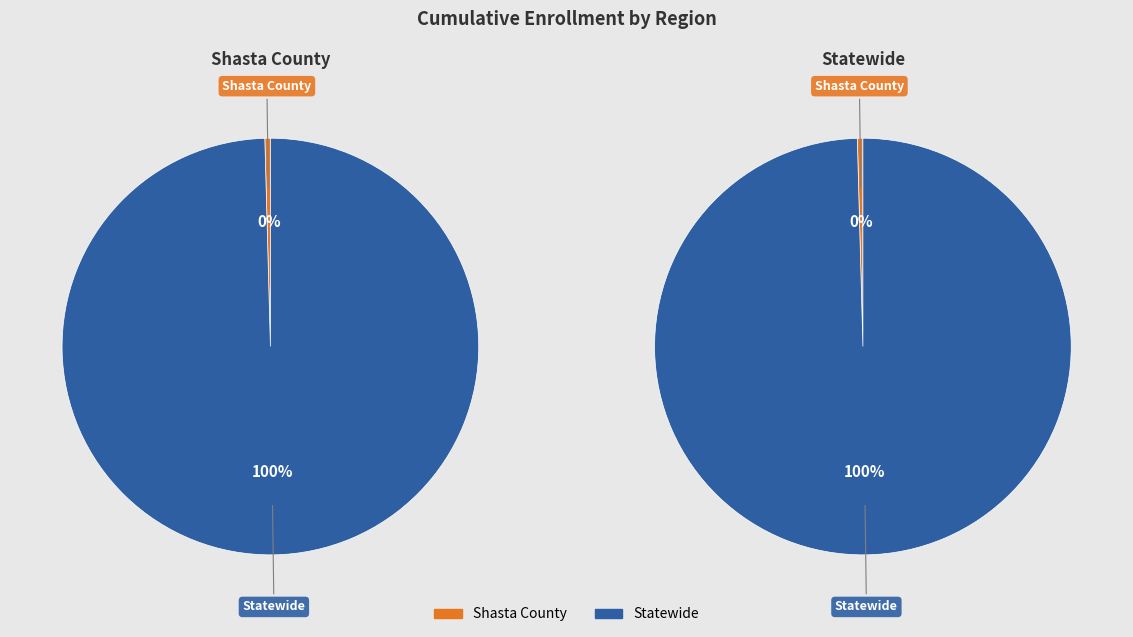

What is the total percentage of Shasta County and Statewide?

100.0%